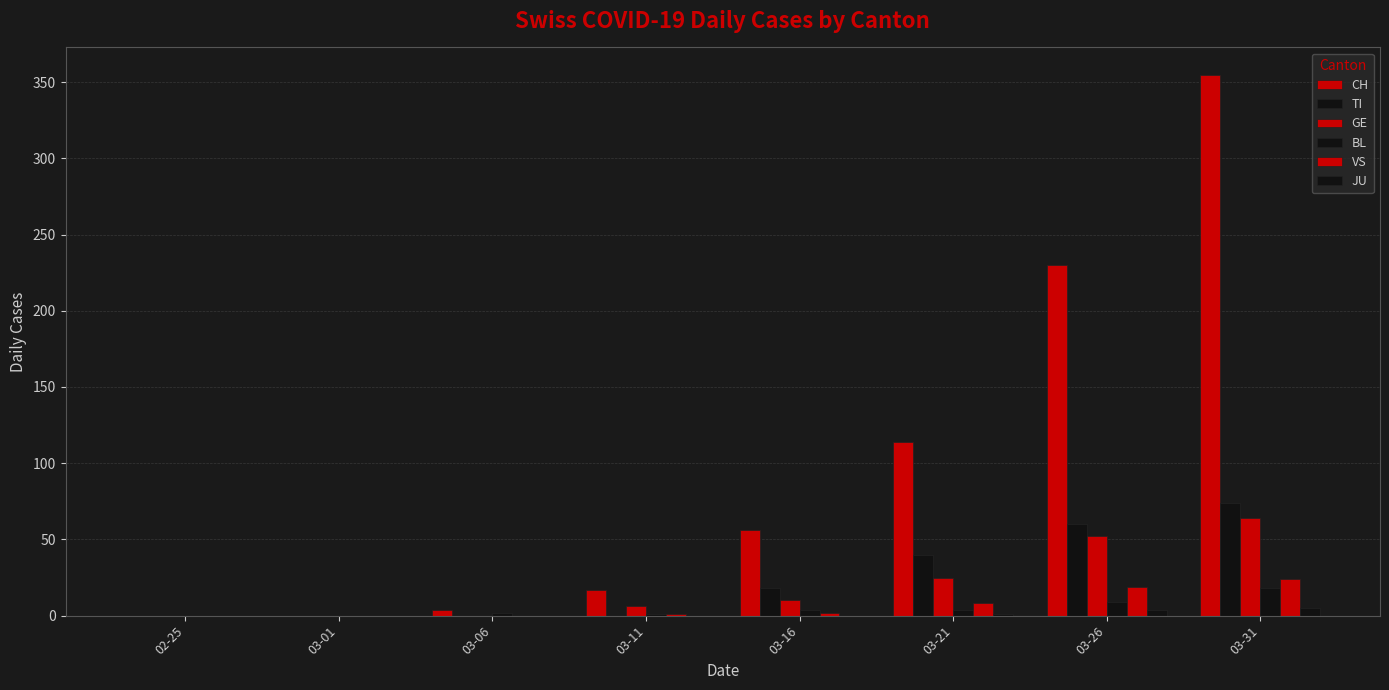

At which category does the chart reach its peak across all series?

03-31